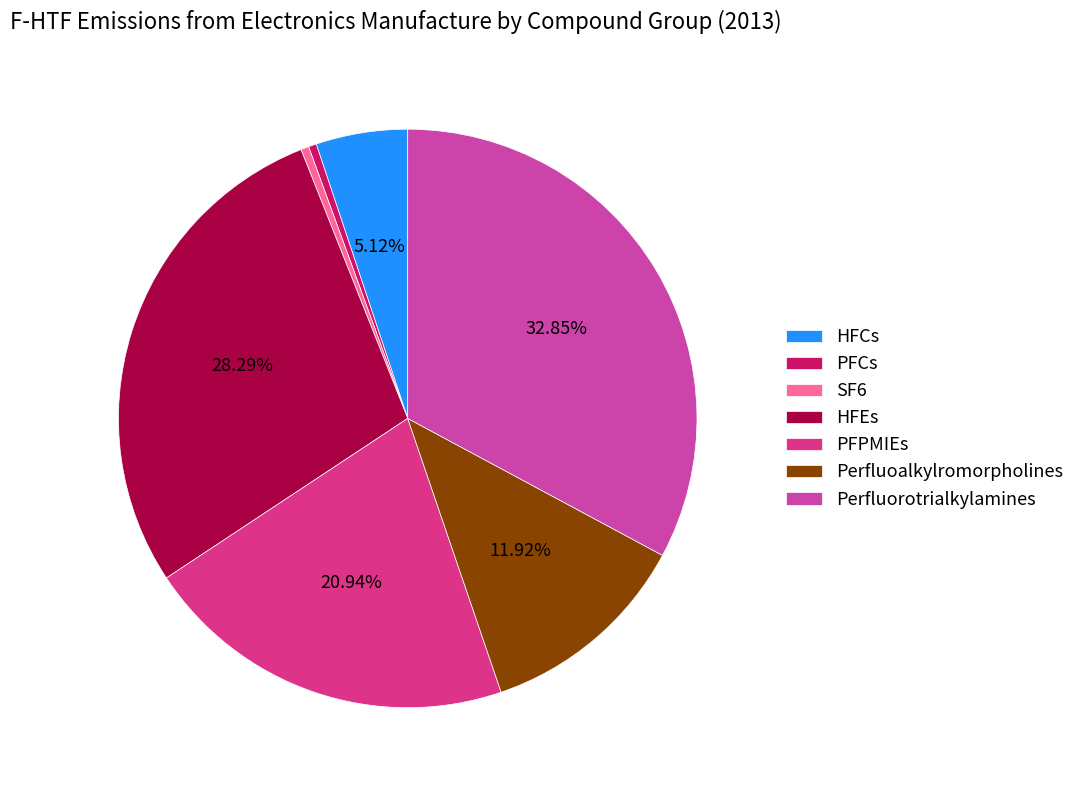

To the nearest percent, what is the difference between the Perfluorotrialkylamines and SF6 slice percentages?

32%